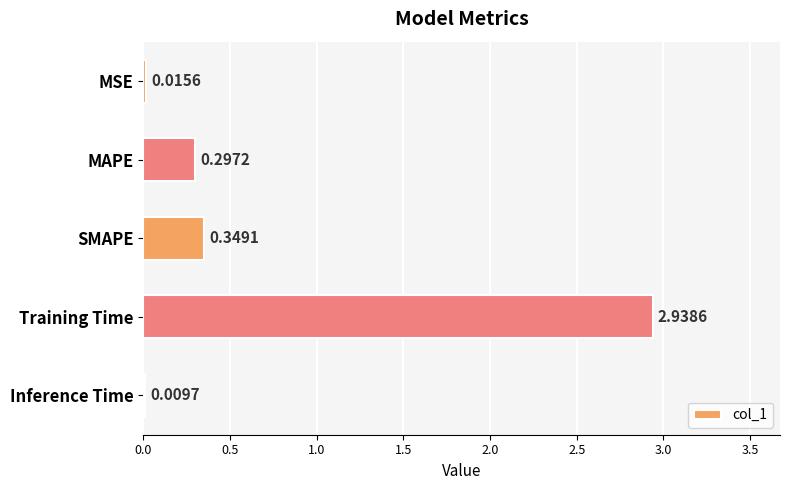

At which label is the value closest to 1?

SMAPE